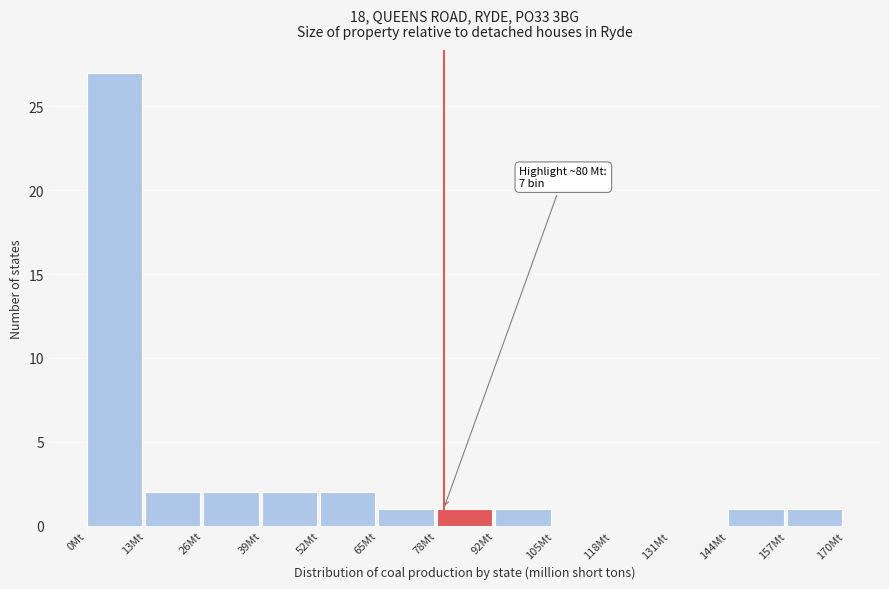

Over which range of the x-axis is the bar tallest?

0 to 14